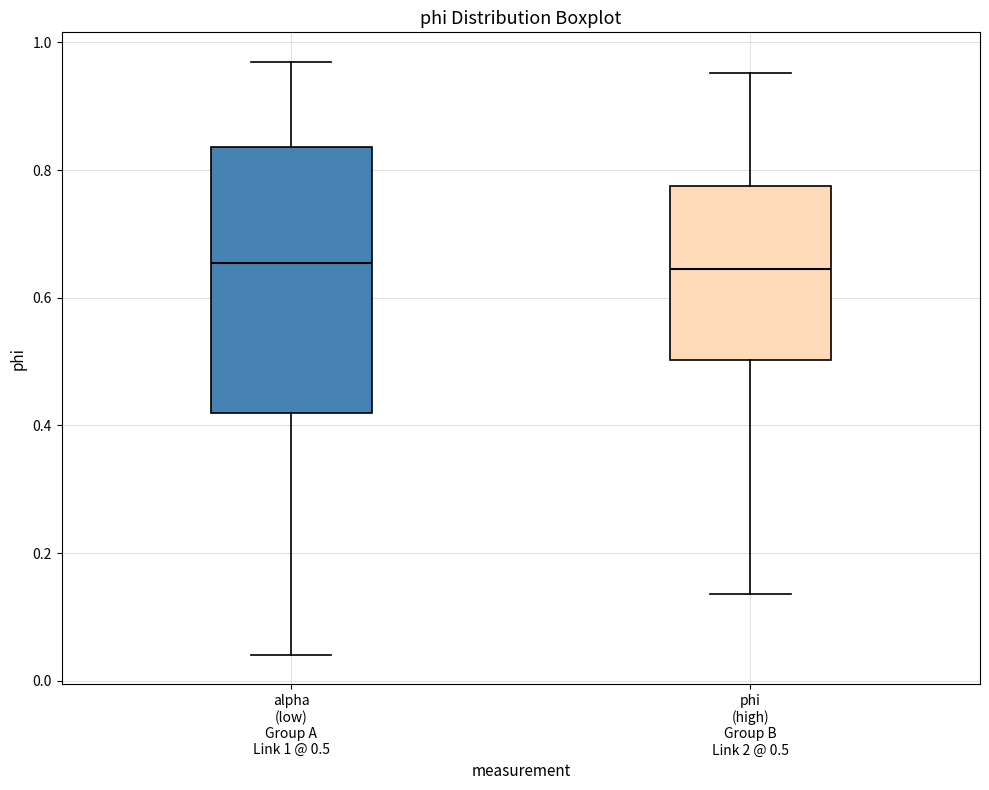

Reading left to right, read every box against the y-axis: the position of its median line, the range the box covers, and the ends of its whiskers. The values are not printed on the chart, so give them approximately, as read against the axis.

alpha (low) Group A Link 1 @ 0.5: median 0.66, box 0.42 to 0.84, whiskers 0.04 to 0.96
phi (high) Group B Link 2 @ 0.5: median 0.64, box 0.50 to 0.78, whiskers 0.14 to 0.96